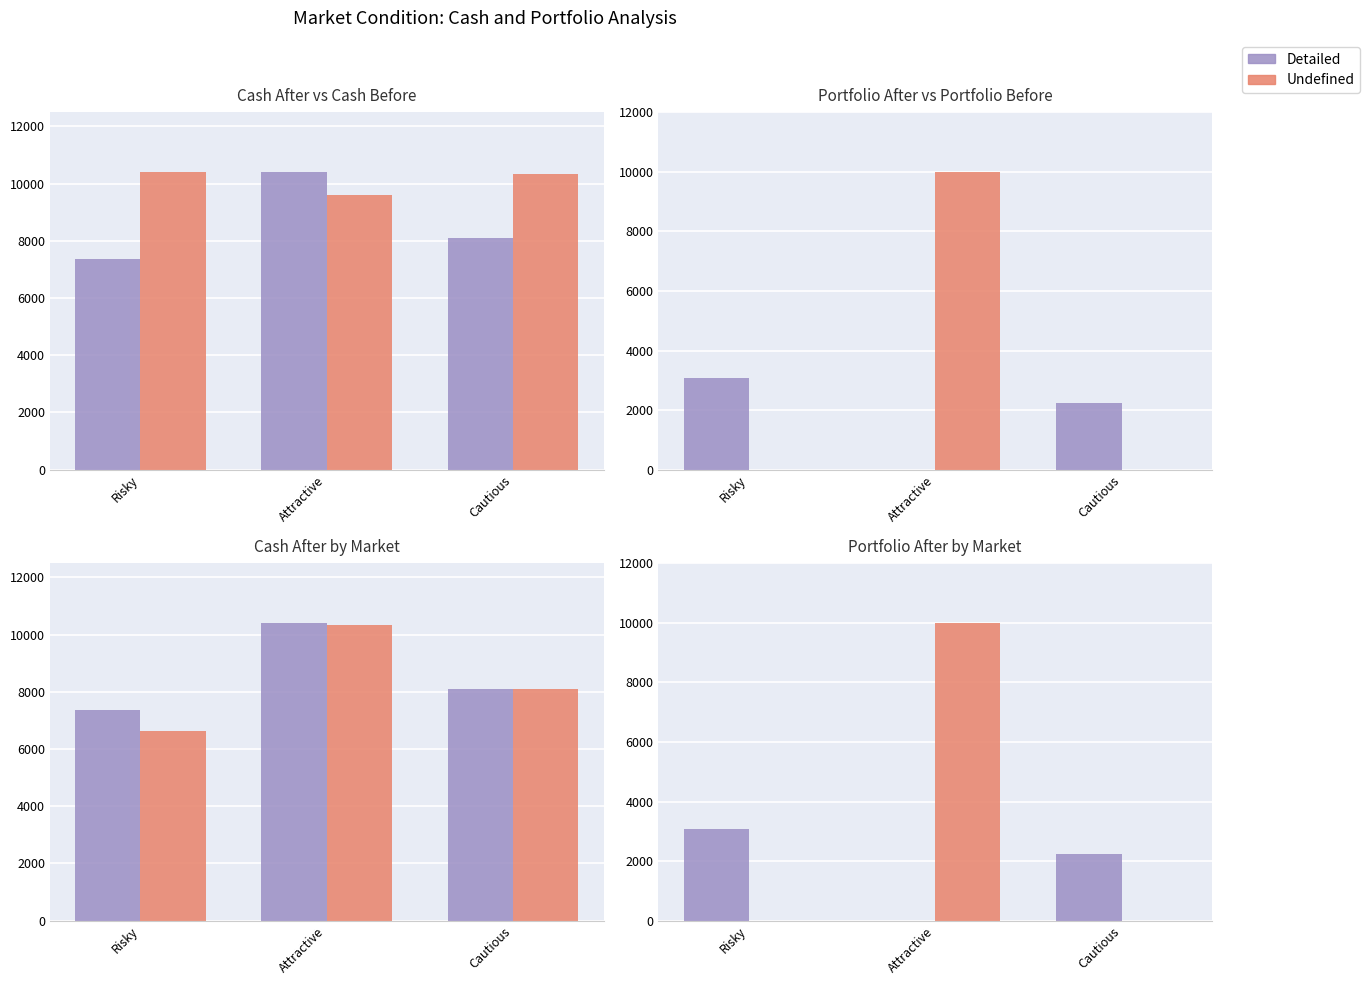

Which category has the highest value across all series?

Attractive